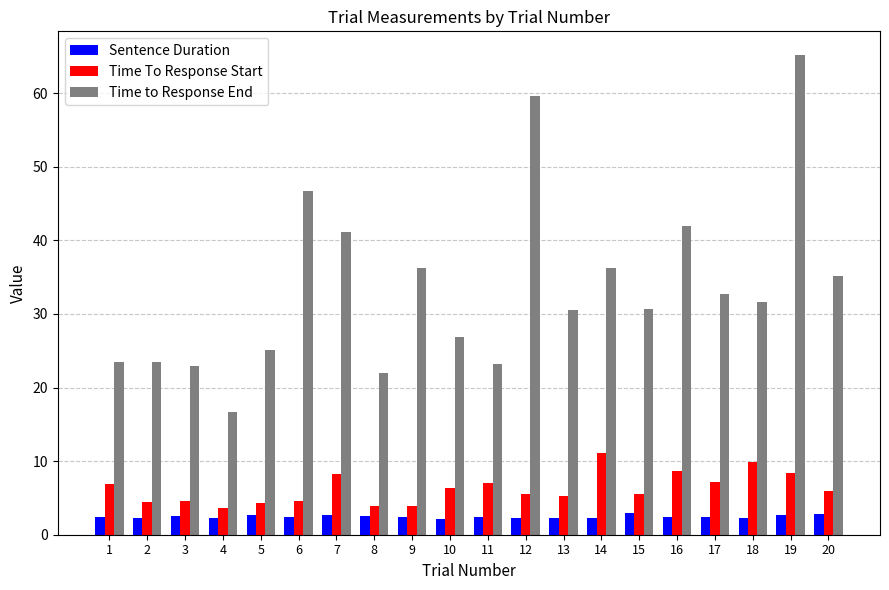

What is the value of the Sentence Duration bar at the 3rd from the left?

2.6